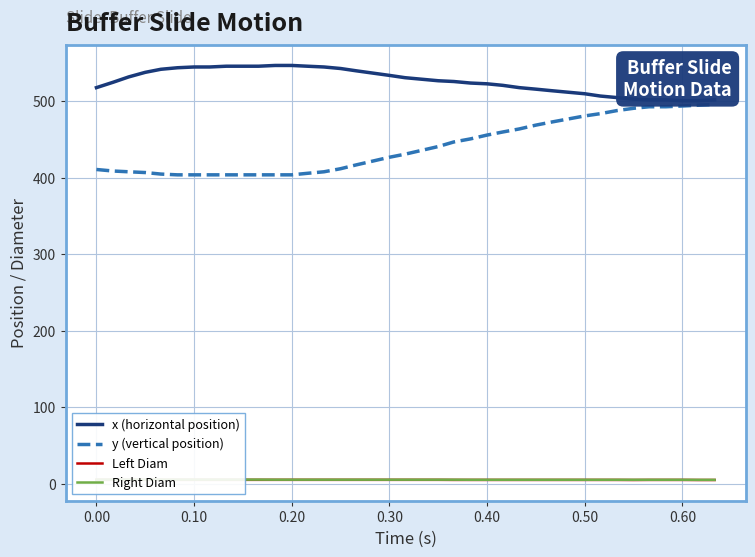

True or false: y (vertical position) and x (horizontal position) cross at least once.

False